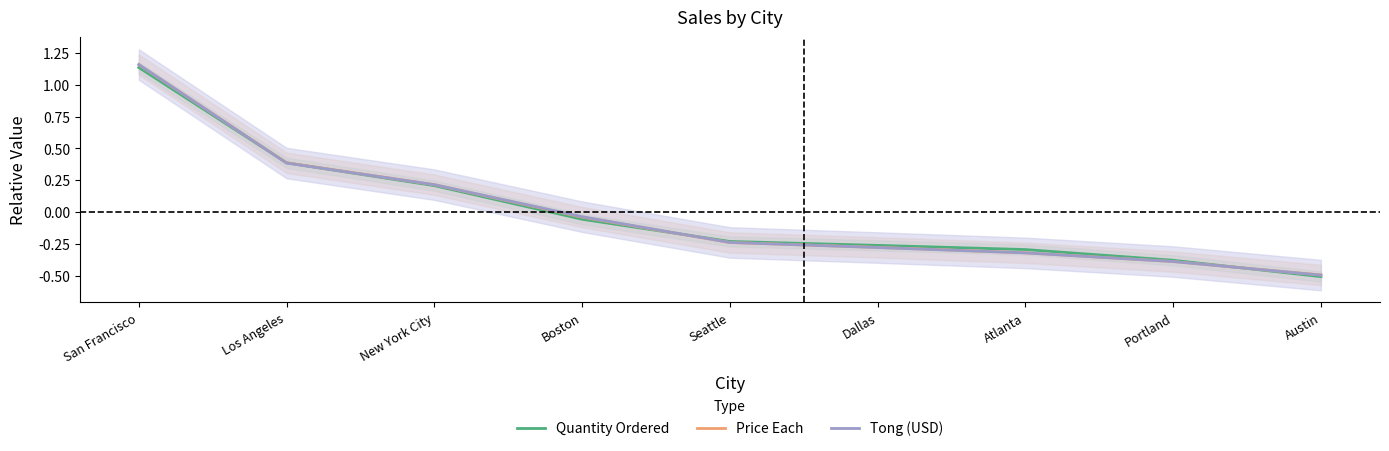

Rank the series by their maximum value, from highest to lowest.

Tong (USD), Price Each, Quantity Ordered